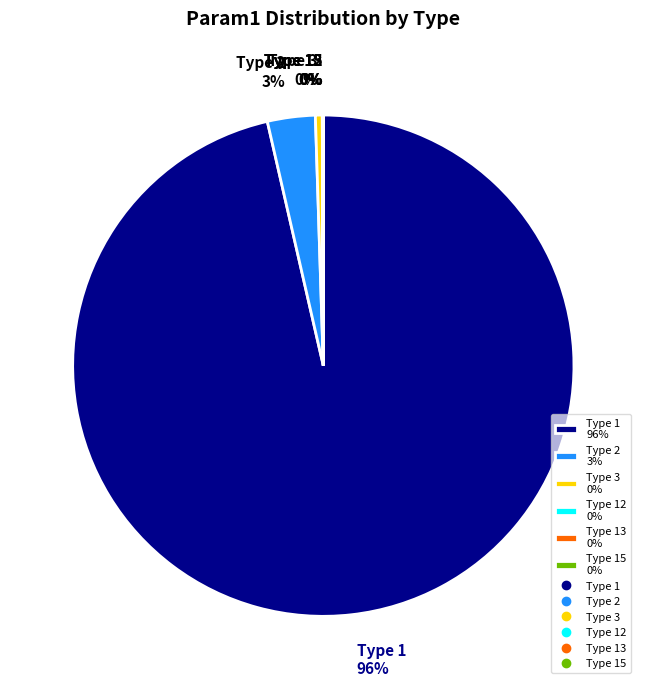

Which slice is the largest?

Type 1 96%